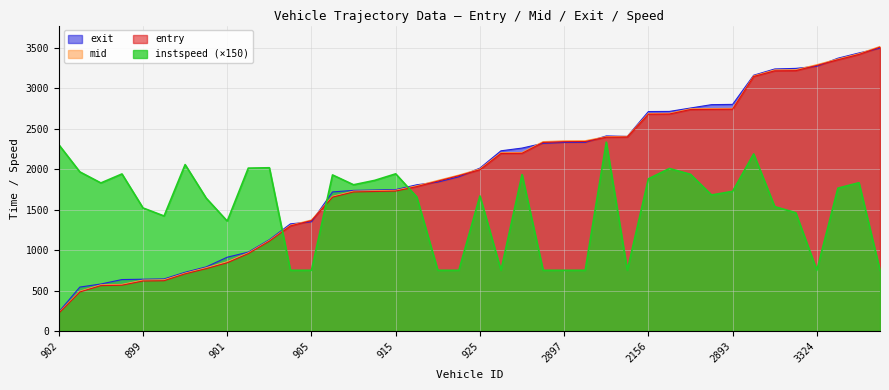

At which category is the sum across all series the highest?

2918